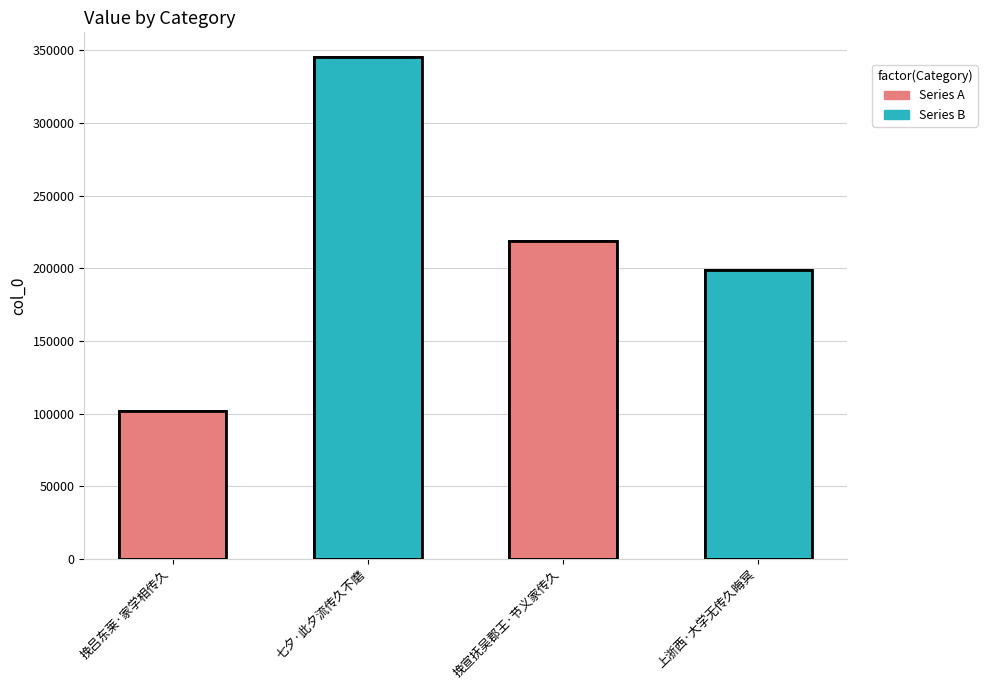

Are the bars horizontal?

No